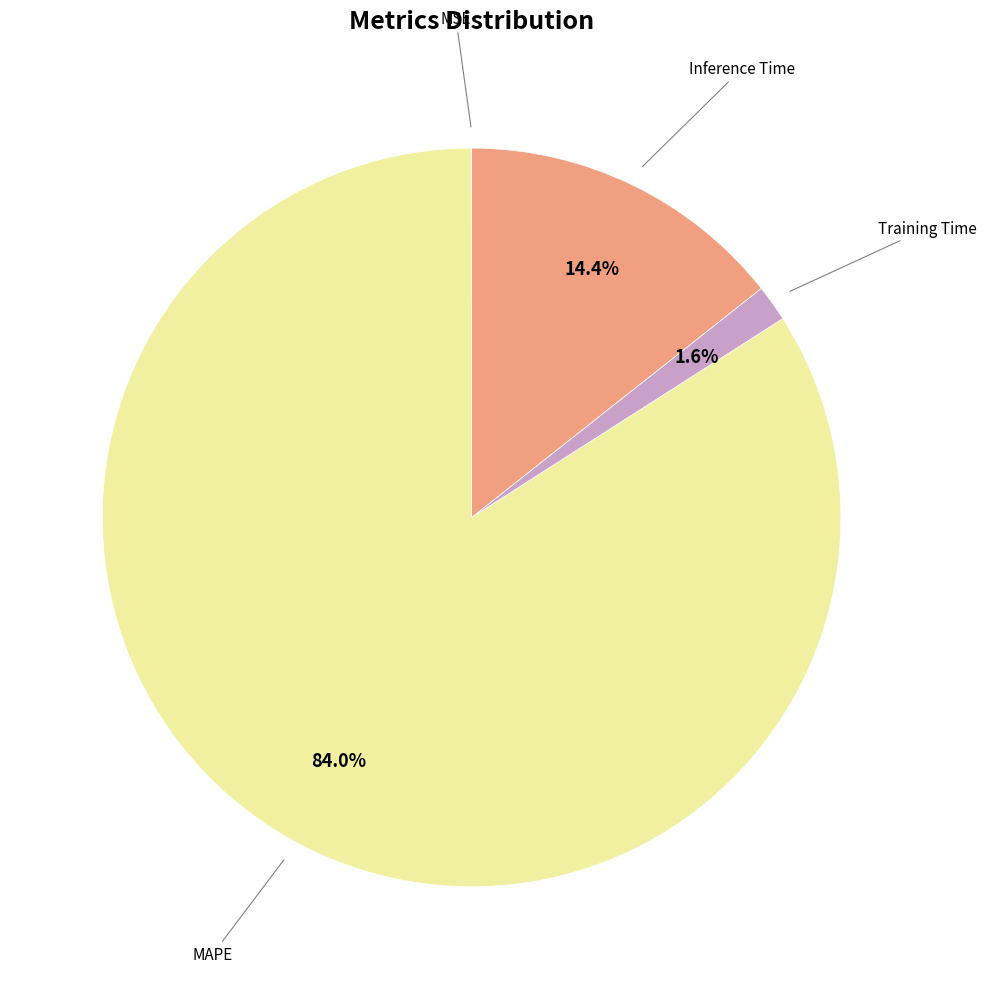

Is there any slice that represents more than half of the pie?

Yes